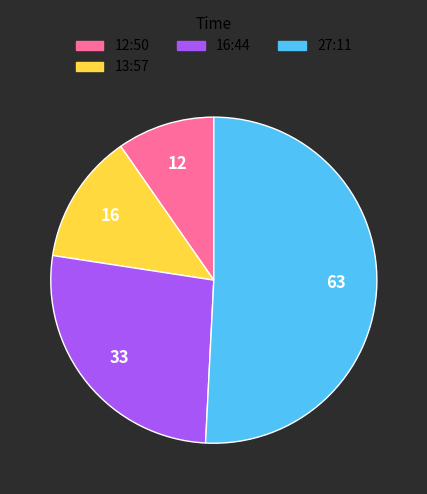

Between 13:57 and 16:44, which is larger?

16:44